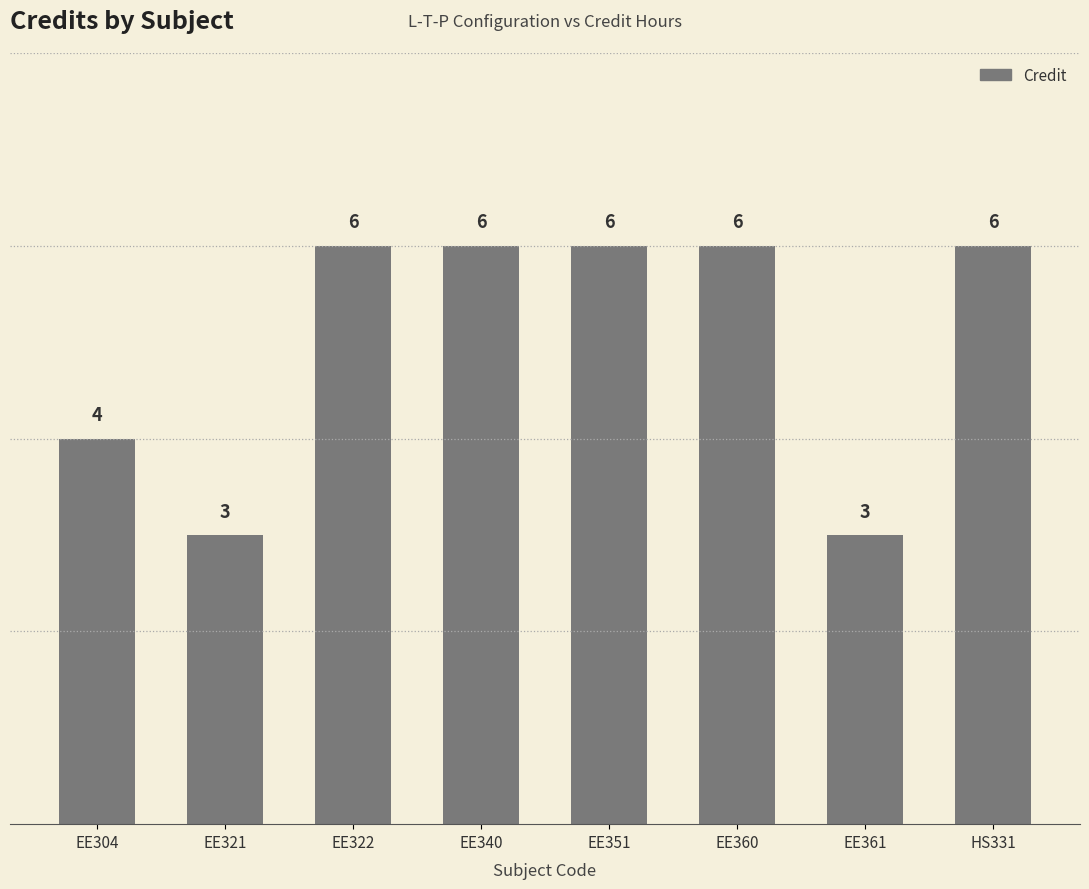

What is the minimum value shown in the chart?

3